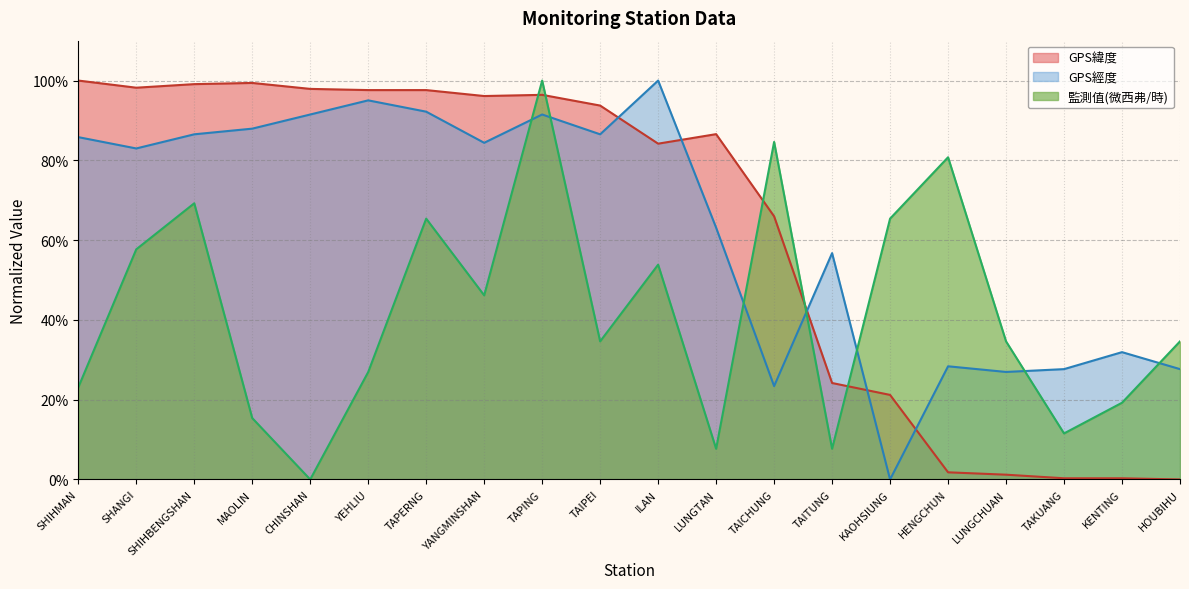

How many times do 監測值(微西弗/時) and GPS經度 cross each other?

7